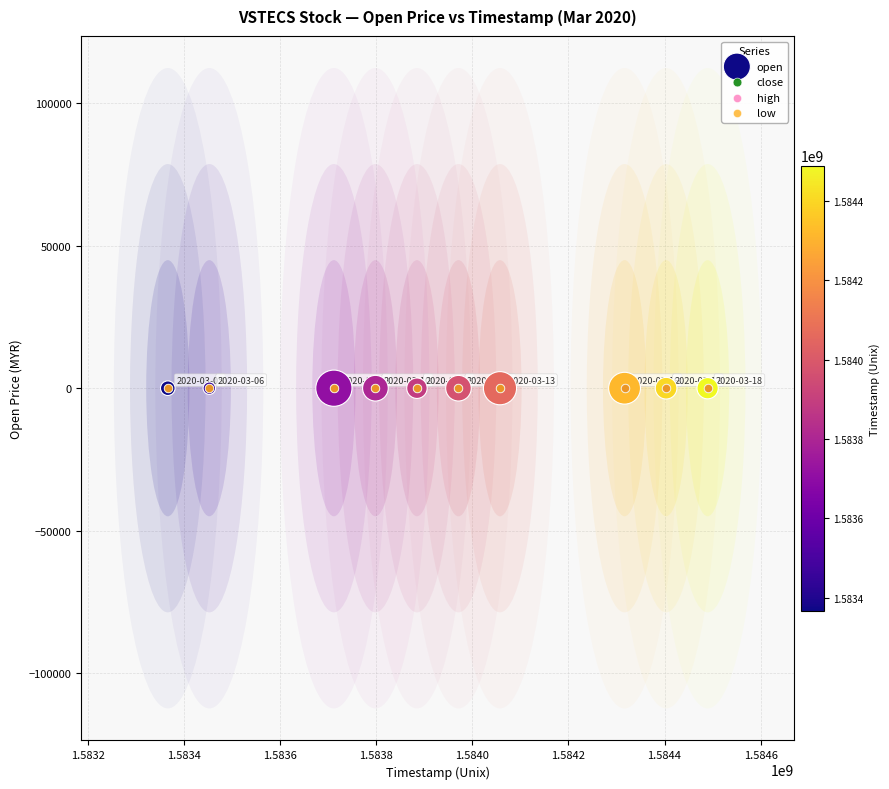

What are all the series names shown in the legend?

open, close, high, low